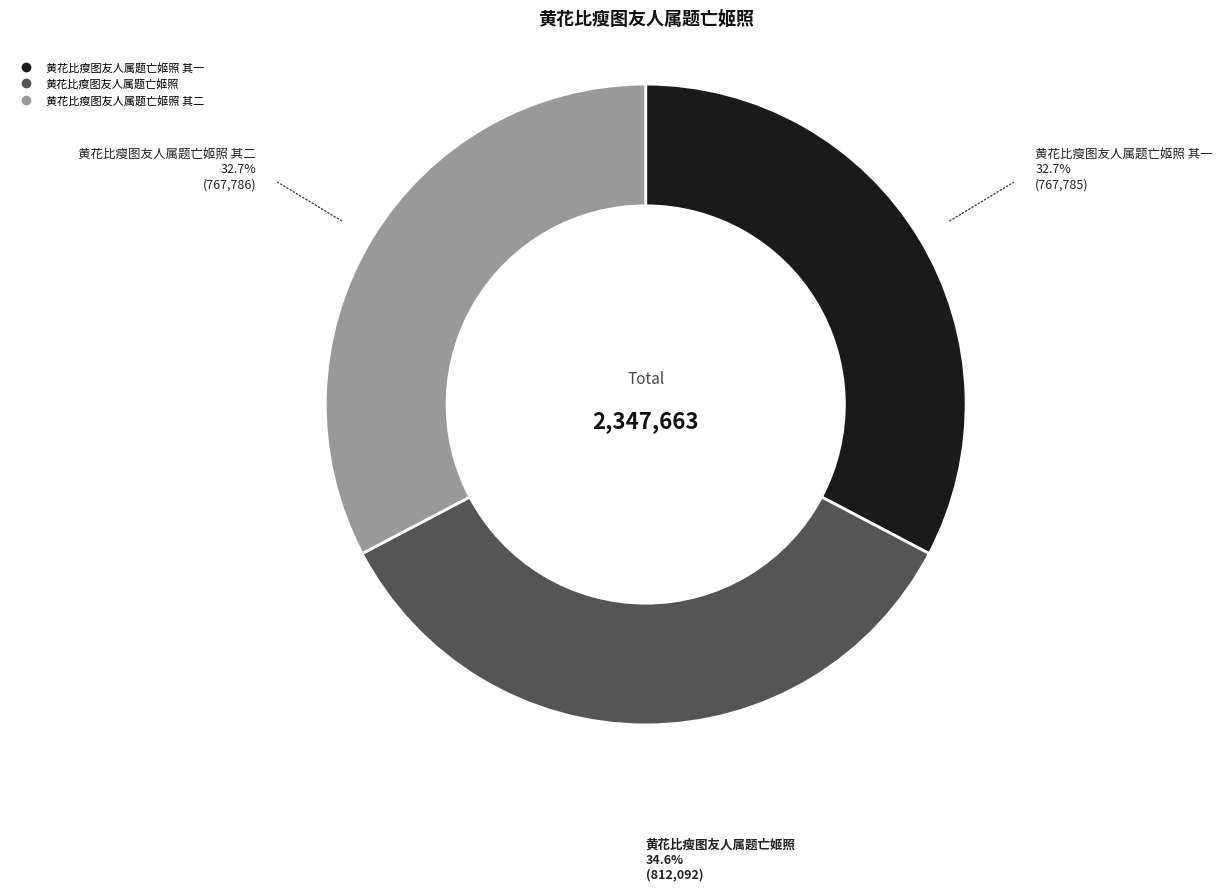

Does any single category account for the majority?

No